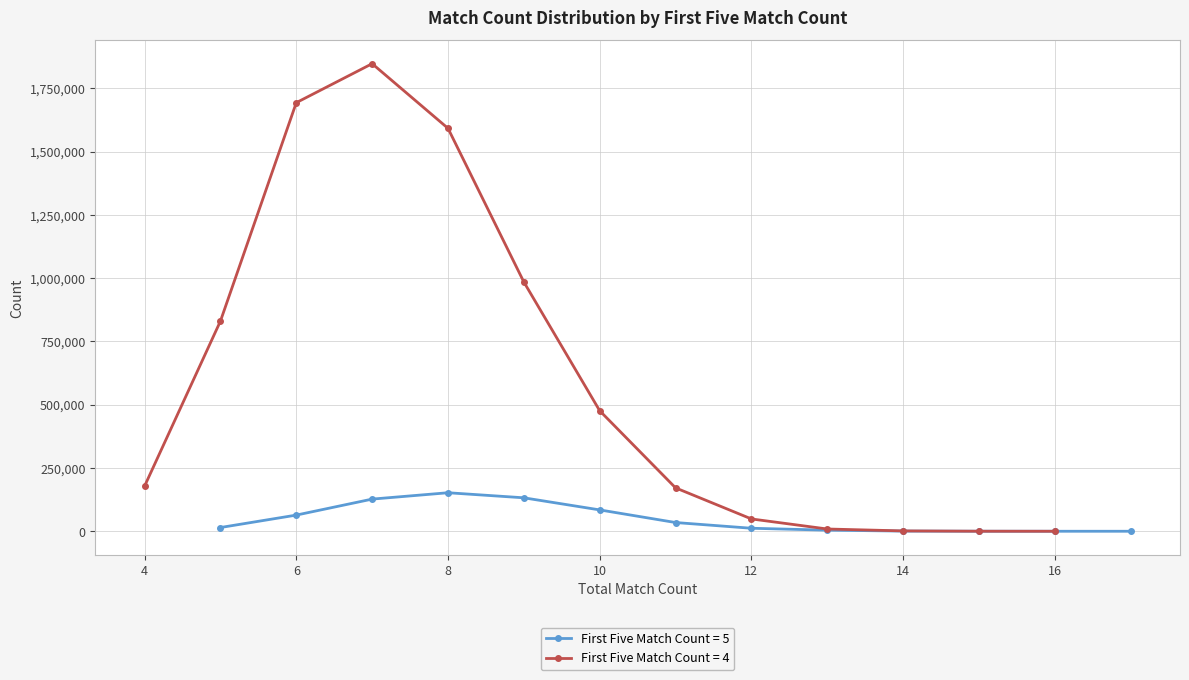

What is the difference between the second highest and minimum values in the First Five Match Count = 4 series?

1693900